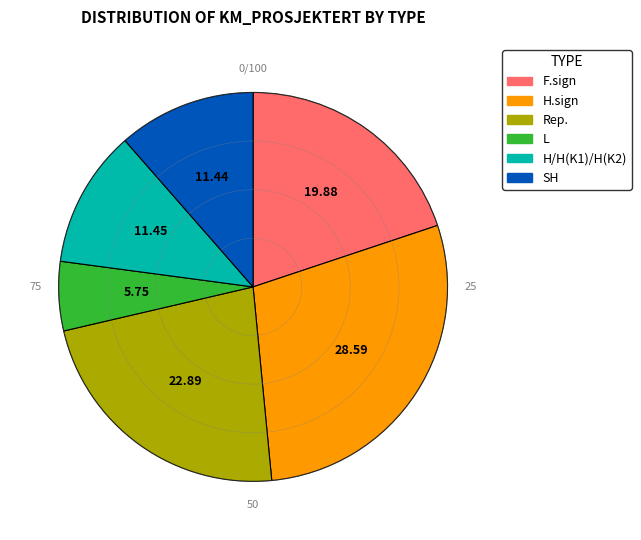

Is there a majority slice in this chart?

No